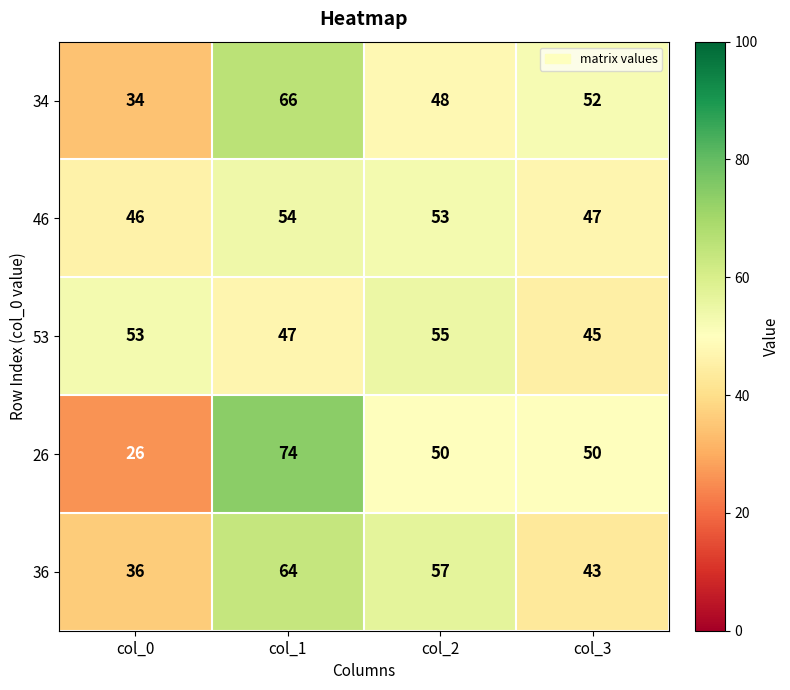

What is the difference between the maximum and minimum values in the 53 series?

10